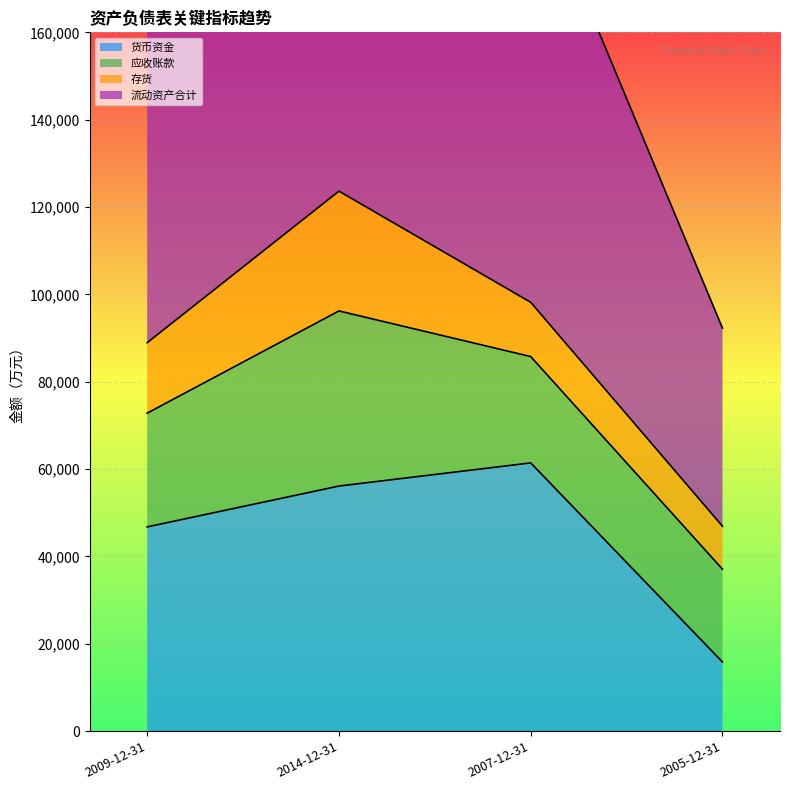

List the labels in order of 货币资金 value, smallest first.

2005-12-31, 2009-12-31, 2014-12-31, 2007-12-31